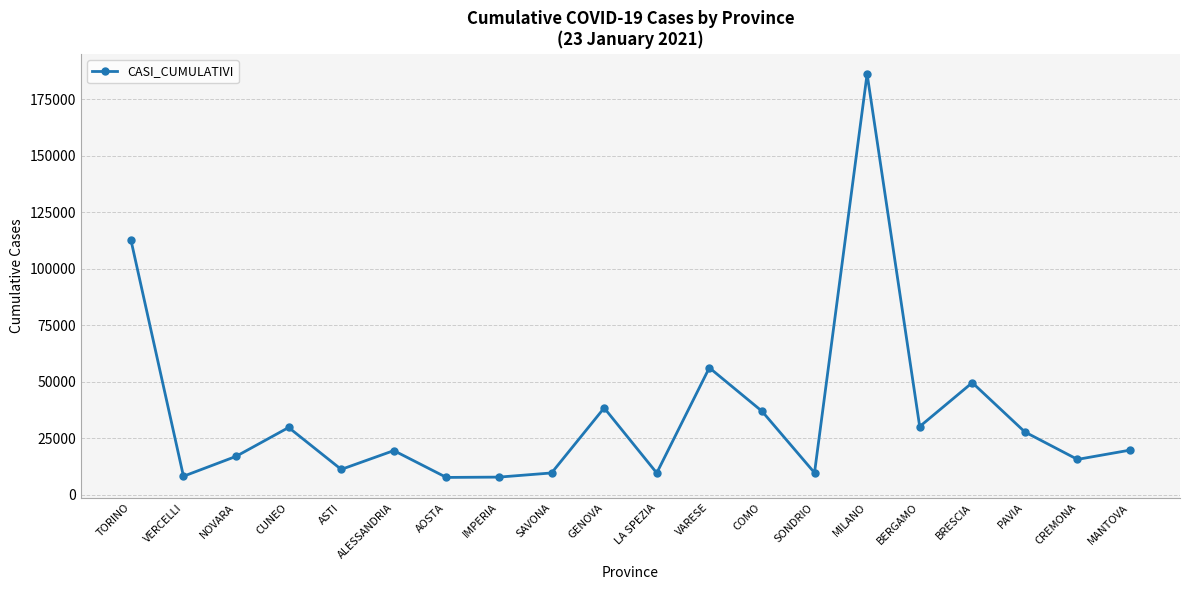

At which label is the value closest to 96950?

TORINO